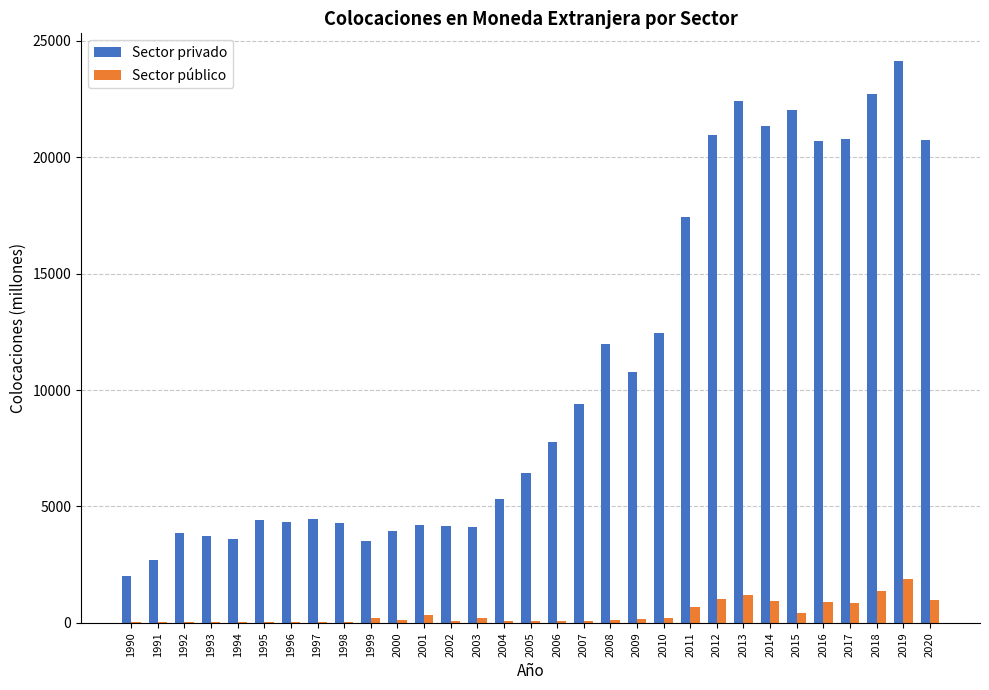

What is the highest value of the Sector público series?

1896